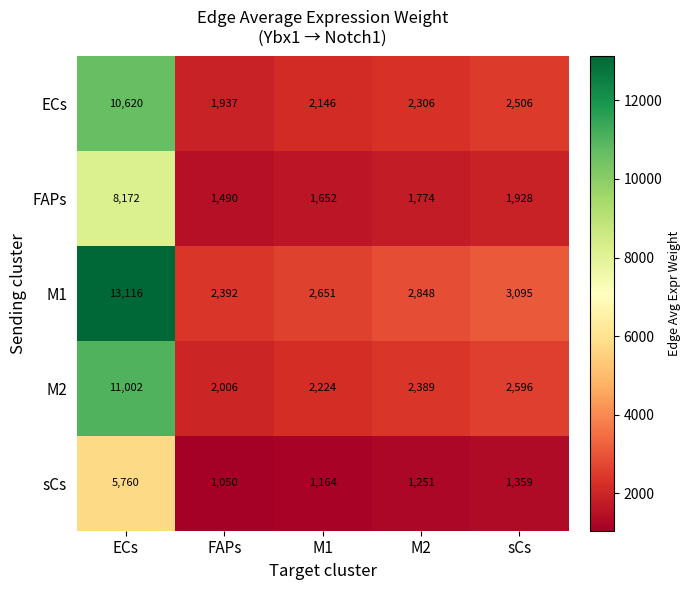

The M2 series shows 566 at M2. True or false?

False